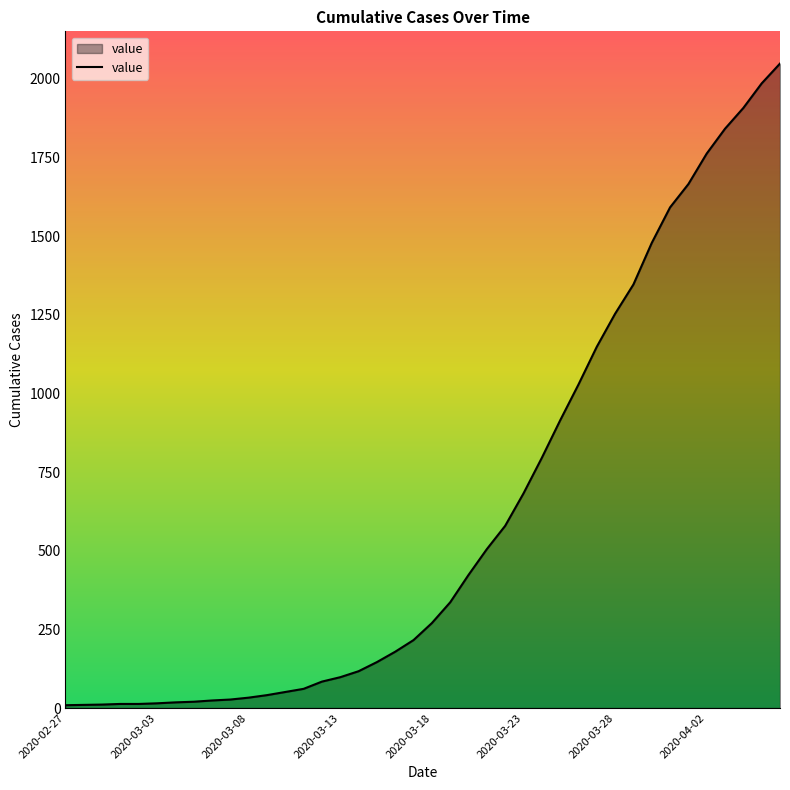

What is the difference between the maximum and minimum values?

2039